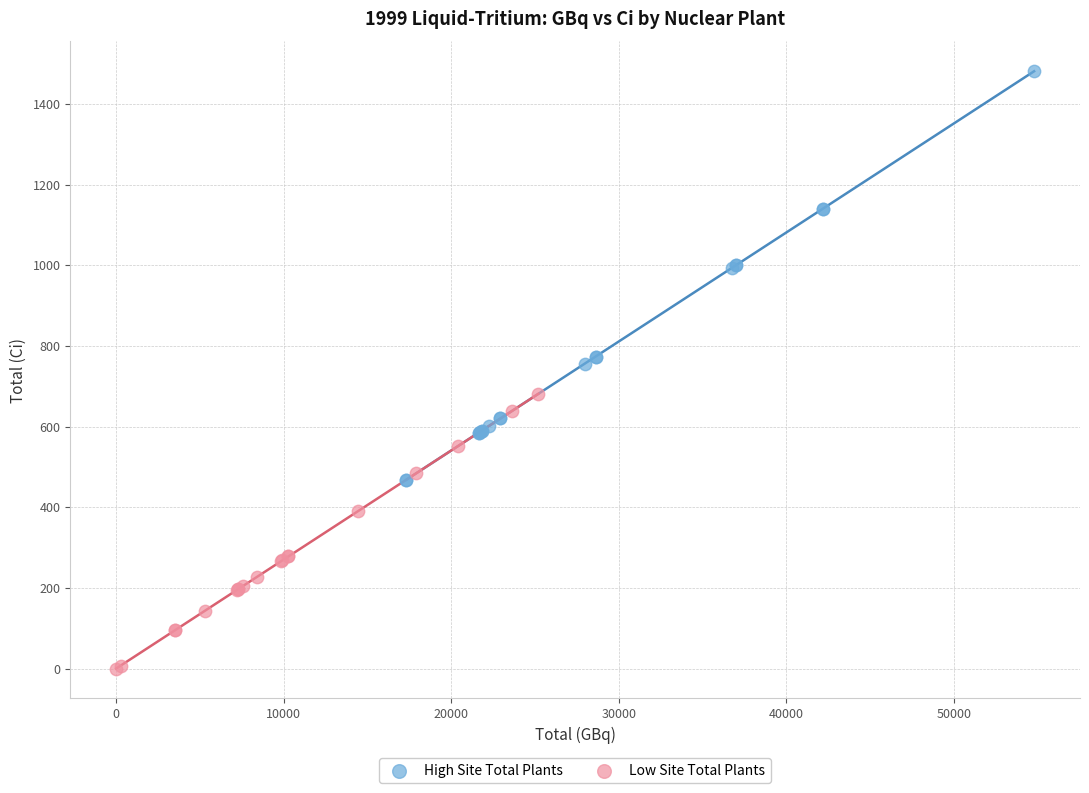

Which series contains the highest Y value?

High Site Total Plants